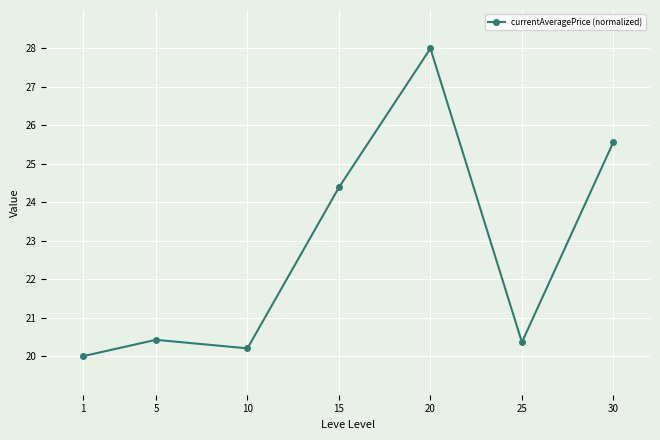

Reading left to right, extract all data points from this chart.

20.0	20.4	20.2	24.4	28.0	20.4	25.6